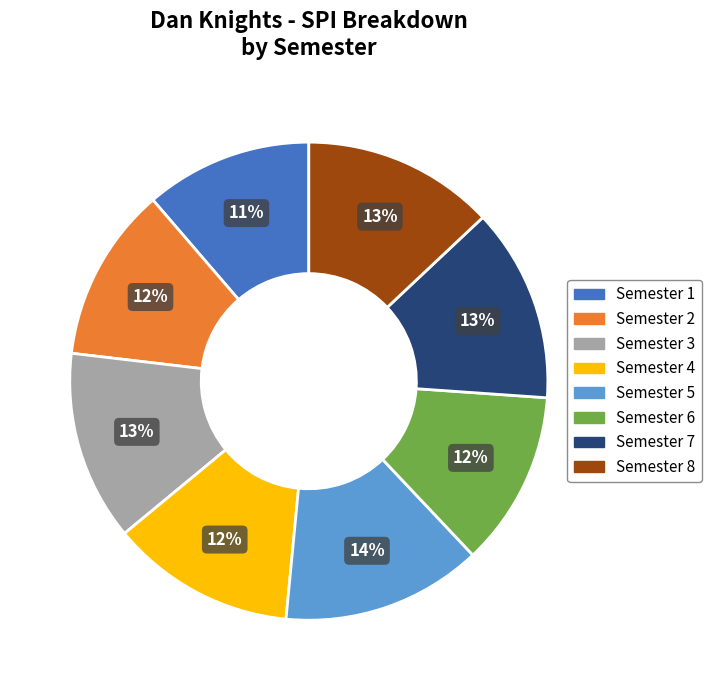

Is there a majority slice in this chart?

No